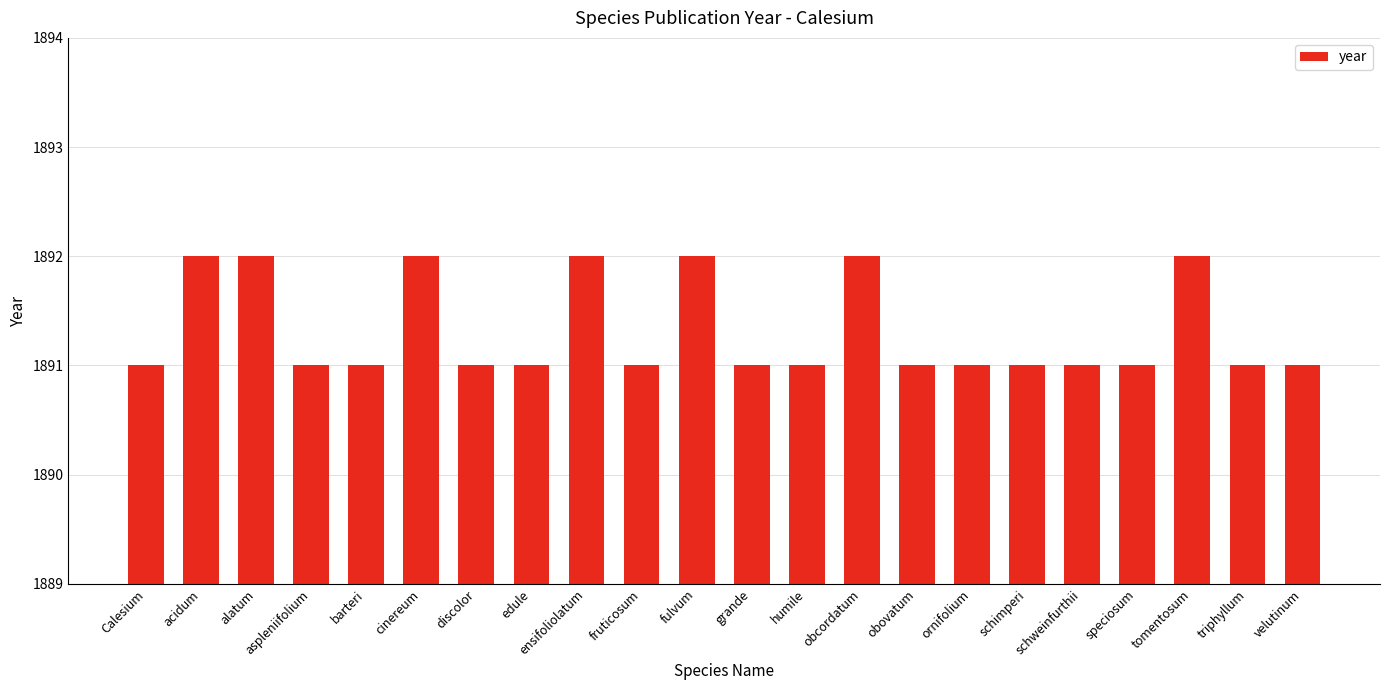

Count the number of data series in this chart.

1